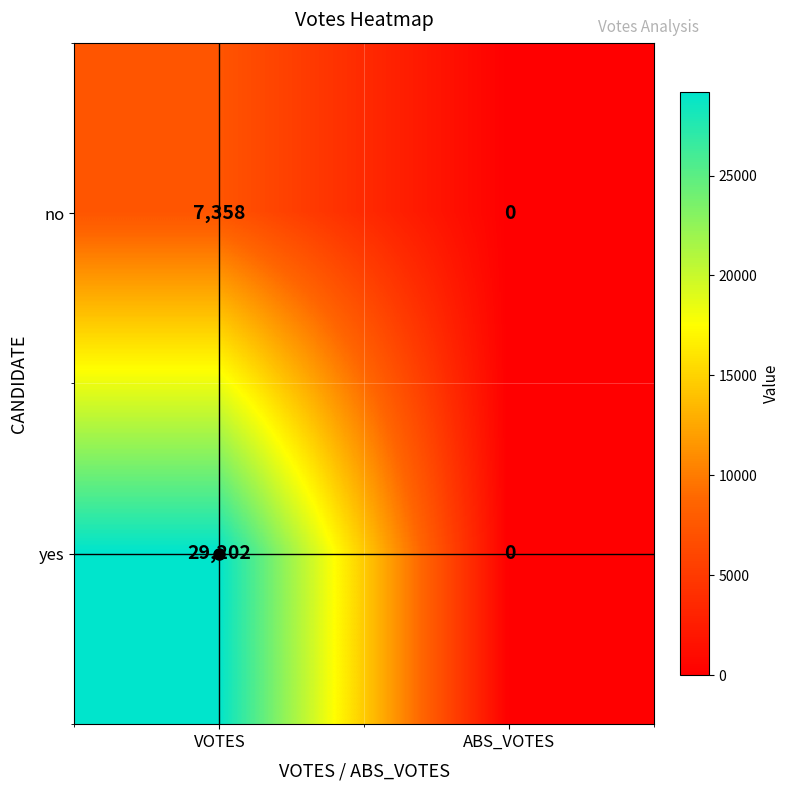

What is the difference between the highest and lowest values at VOTES?

21844